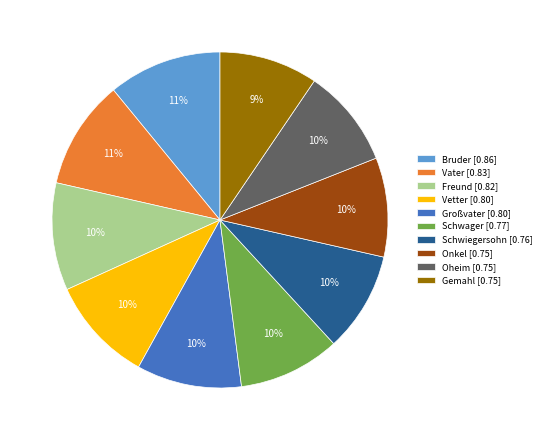

Does any single category account for the majority?

No